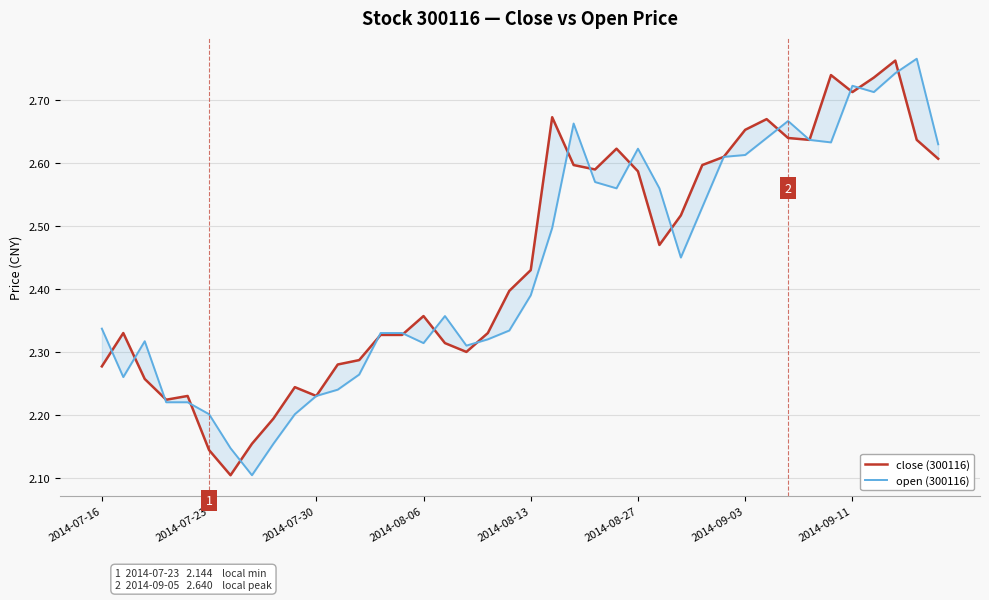

Rank the series at 13 from highest to lowest value.

open (300116), close (300116)